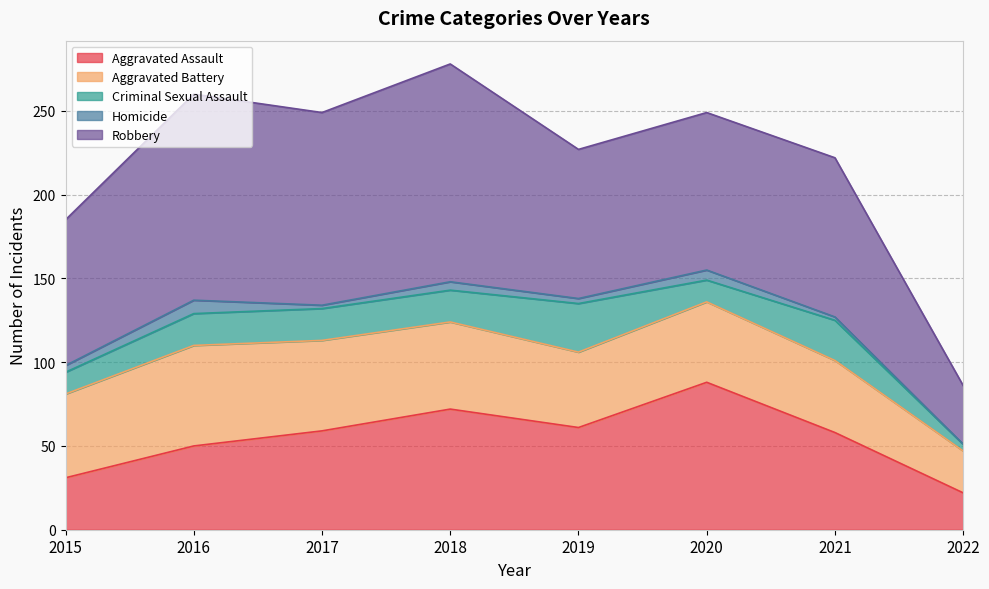

Where does the Robbery series first go above 95?

2016